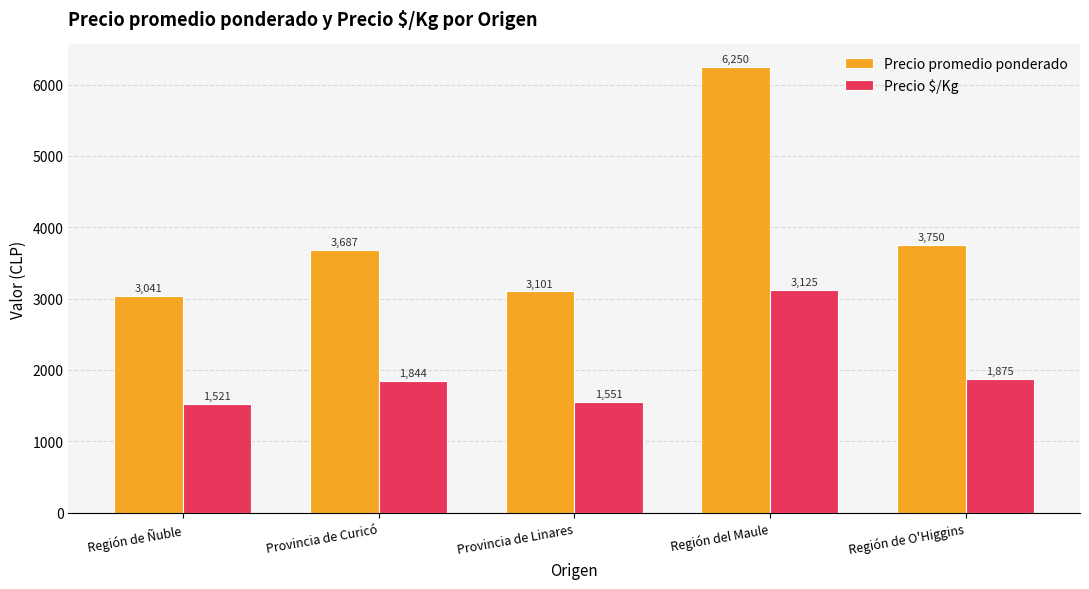

What are all the series names shown in the legend?

Precio promedio ponderado, Precio $/Kg